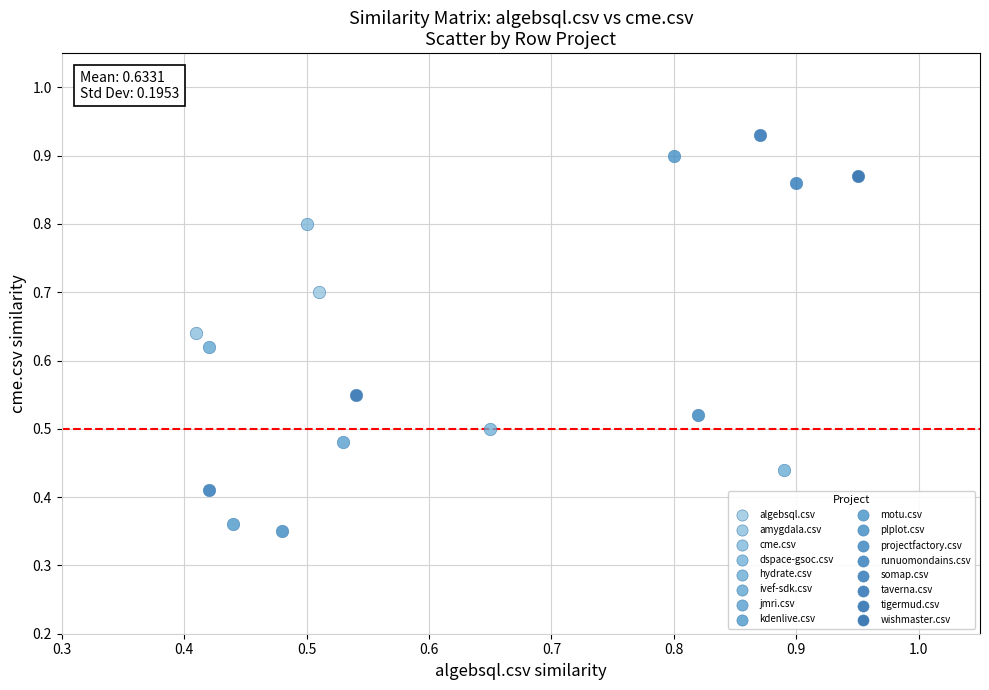

Which series contains the lowest Y value?

plplot.csv